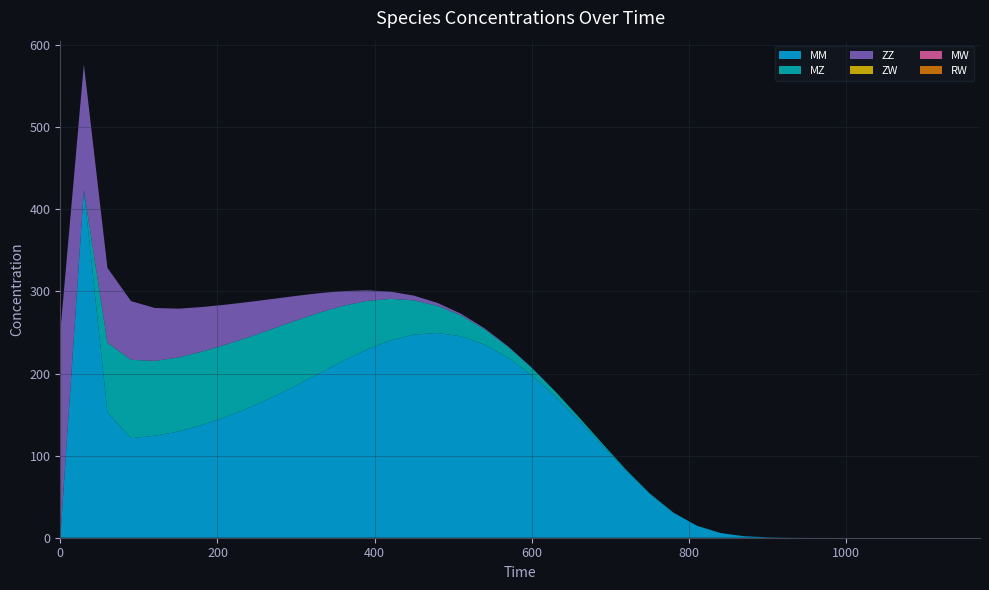

Reading left to right, transcribe all the data shown in this chart.

ZZ: 0=250.0	30=152.9	60=91.2	90=71.5	120=64.6	150=59.5	180=54.4	210=48.8	240=42.8	270=36.4	300=30.0	330=23.7	360=17.9	390=12.9	420=8.8	450=5.7	480=3.5	510=2.1	540=1.2	570=0.6	600=0.3	630=0.2	660=0.1	690=0.0	720=0.0	750=0.0	780=0.0	810=0.0	840=0.0	870=0.0	900=0.0	930=0.0	960=0.0	990=0.0	1020=0.0	1050=0.0	1080=0.0	1110=0.0	1140=0.0	1170=0.0
MM: 0=0.0	30=423.9	60=152.9	90=121.2	120=124.1	150=129.3	180=137.4	210=147.0	240=158.3	270=171.2	300=185.5	330=200.5	360=215.5	390=229.3	420=240.4	450=247.5	480=249.4	510=245.4	540=235.2	570=219.1	600=197.7	630=171.9	660=142.9	690=112.1	720=81.4	750=53.3	780=30.3	810=14.5	840=5.7	870=1.8	900=0.5	930=0.1	960=0.0	990=0.0	1020=0.0	1050=0.0	1080=0.0	1110=0.0	1140=0.0	1170=0.0
MZ: 0=0.0	30=0.0	60=84.7	90=95.6	120=91.2	150=90.3	180=89.3	210=88.1	240=86.1	270=83.2	300=79.2	330=73.8	360=67.1	390=59.2	420=50.6	450=41.7	480=33.1	510=25.3	540=18.7	570=13.3	600=9.1	630=6.0	660=3.7	690=2.2	720=1.2	750=0.6	780=0.3	810=0.1	840=0.0	870=0.0	900=0.0	930=0.0	960=0.0	990=0.0	1020=0.0	1050=0.0	1080=0.0	1110=0.0	1140=0.0	1170=0.0
ZW: 0=0.0	30=0.0	60=0.0	90=0.0	120=0.0	150=0.0	180=0.0	210=0.0	240=0.0	270=0.0	300=0.0	330=0.0	360=0.0	390=0.0	420=0.0	450=0.0	480=0.0	510=0.0	540=0.0	570=0.0	600=0.0	630=0.0	660=0.0	690=0.0	720=0.0	750=0.0	780=0.0	810=0.0	840=0.0	870=0.0	900=0.0	930=0.0	960=0.0	990=0.0	1020=0.0	1050=0.0	1080=0.0	1110=0.0	1140=0.0	1170=0.0
MW: 0=0.0	30=0.0	60=0.0	90=0.0	120=0.0	150=0.0	180=0.0	210=0.0	240=0.0	270=0.0	300=0.0	330=0.0	360=0.0	390=0.0	420=0.0	450=0.0	480=0.0	510=0.0	540=0.0	570=0.0	600=0.0	630=0.0	660=0.0	690=0.0	720=0.0	750=0.0	780=0.0	810=0.0	840=0.0	870=0.0	900=0.0	930=0.0	960=0.0	990=0.0	1020=0.0	1050=0.0	1080=0.0	1110=0.0	1140=0.0	1170=0.0
RW: 0=0.0	30=0.0	60=0.0	90=0.0	120=0.0	150=0.0	180=0.0	210=0.0	240=0.0	270=0.0	300=0.0	330=0.0	360=0.0	390=0.0	420=0.0	450=0.0	480=0.0	510=0.0	540=0.0	570=0.0	600=0.0	630=0.0	660=0.0	690=0.0	720=0.0	750=0.0	780=0.0	810=0.0	840=0.0	870=0.0	900=0.0	930=0.0	960=0.0	990=0.0	1020=0.0	1050=0.0	1080=0.0	1110=0.0	1140=0.0	1170=0.0